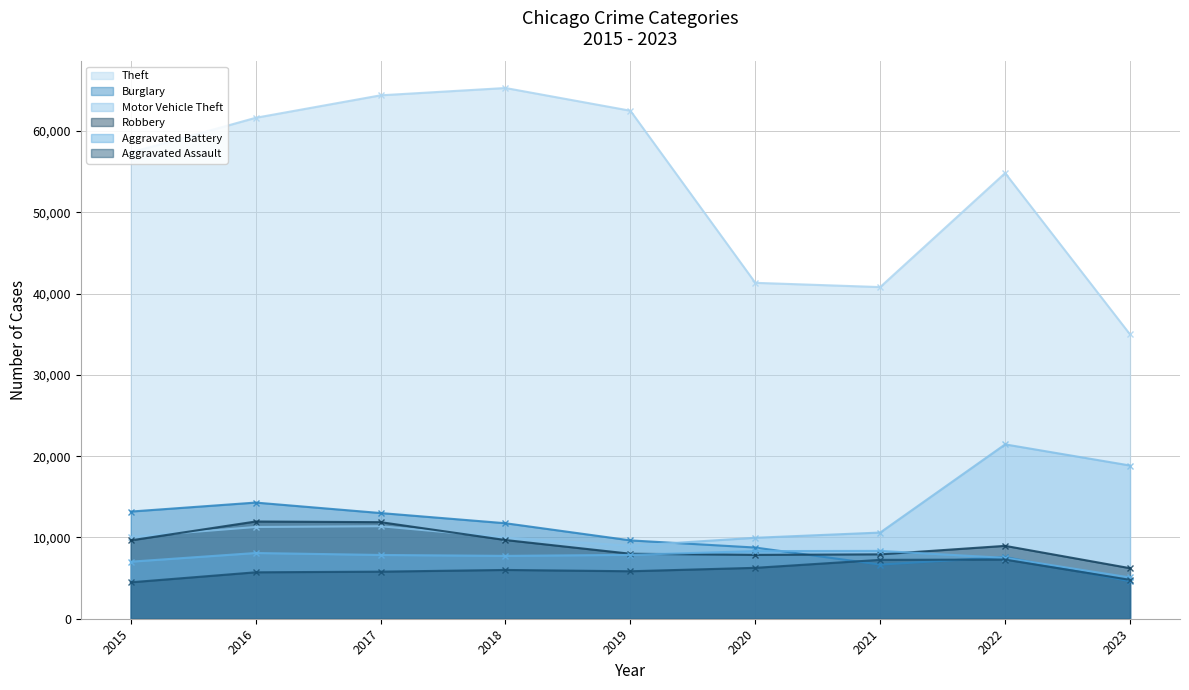

At which category does Aggravated Battery reach its first local peak?

2016